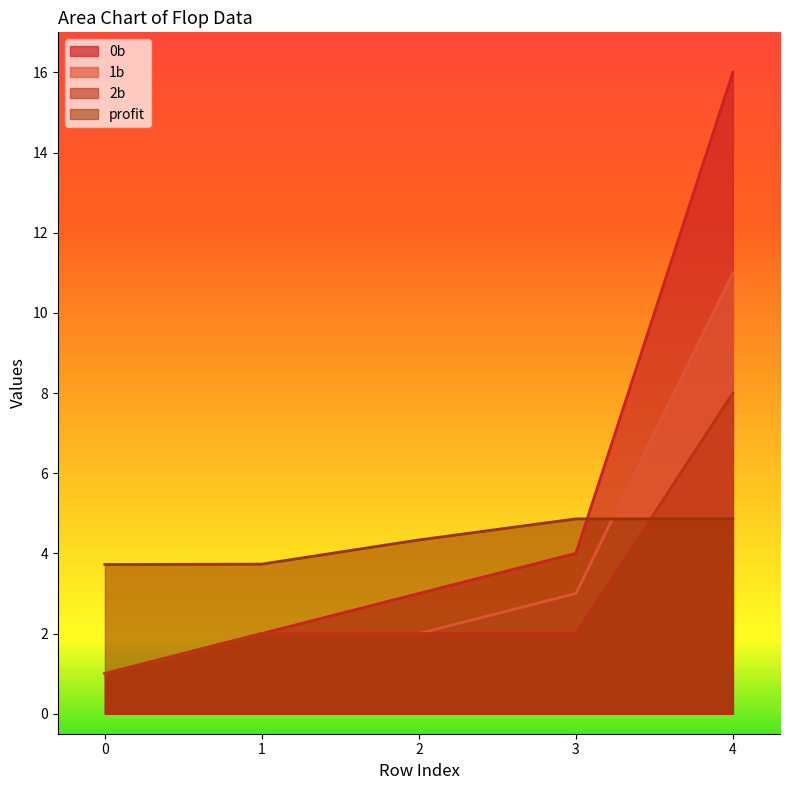

List the labels in order of 2b value, smallest first.

0, 1, 2, 3, 4